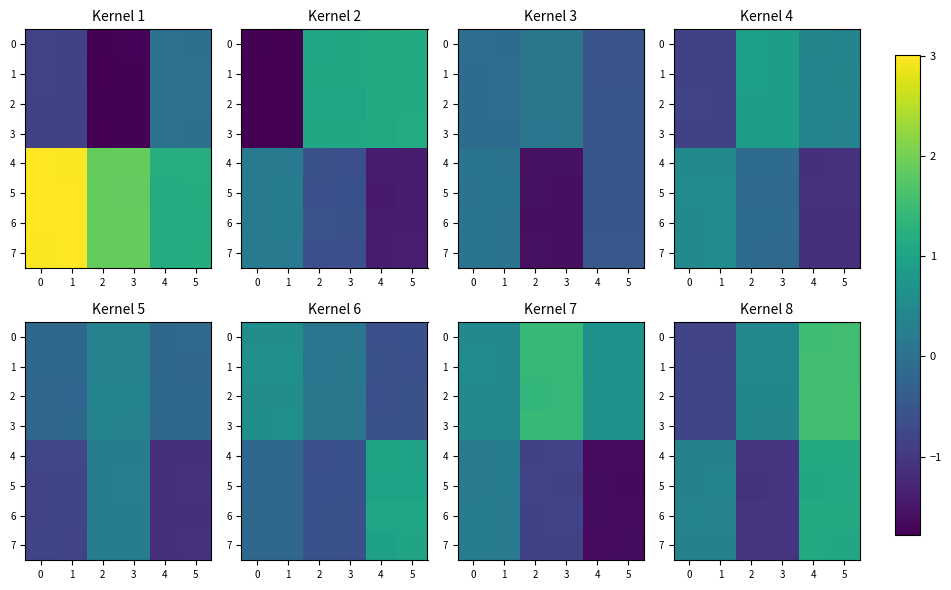

What is the total value across all series at 4?

10.7